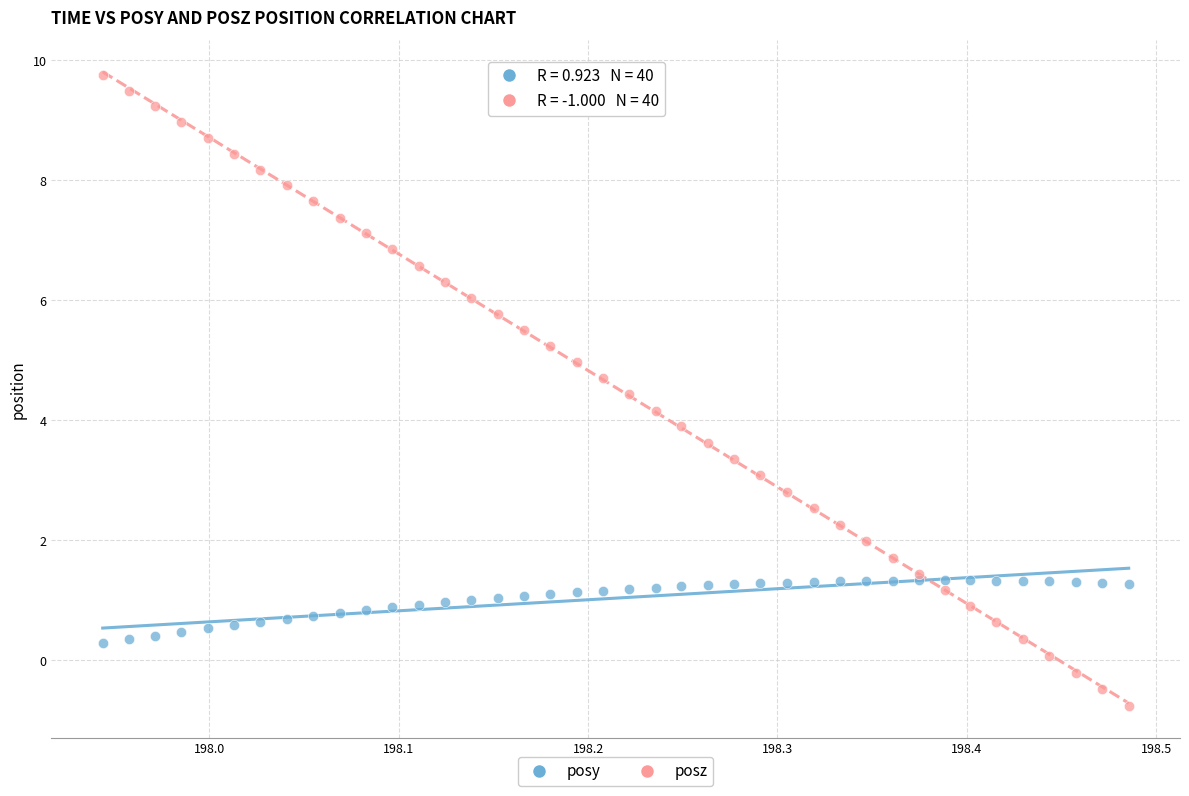

Which series reaches the maximum Y coordinate?

posz